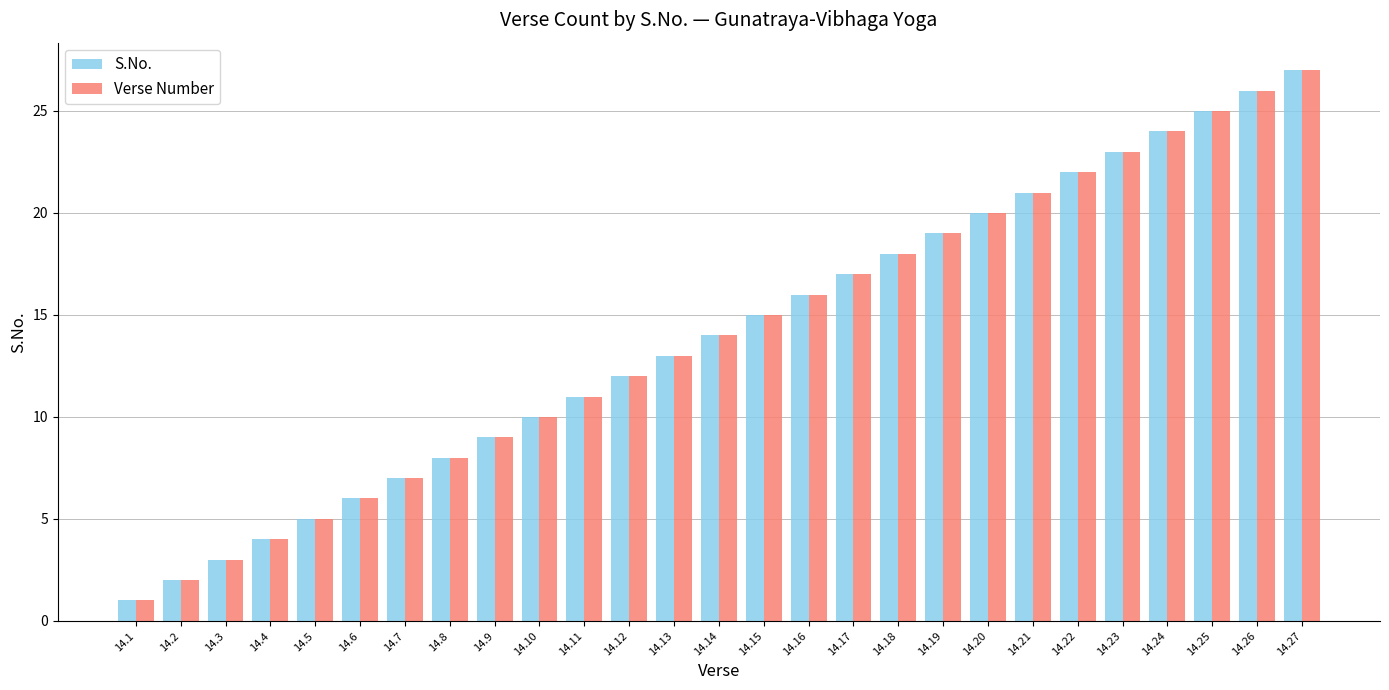

Reading left to right, what are all the values shown in this chart?

S.No.: 14.1=1	14.2=2	14.3=3	14.4=4	14.5=5	14.6=6	14.7=7	14.8=8	14.9=9	14.10=10	14.11=11	14.12=12	14.13=13	14.14=14	14.15=15	14.16=16	14.17=17	14.18=18	14.19=19	14.20=20	14.21=21	14.22=22	14.23=23	14.24=24	14.25=25	14.26=26	14.27=27
Verse Number: 14.1=1	14.2=2	14.3=3	14.4=4	14.5=5	14.6=6	14.7=7	14.8=8	14.9=9	14.10=10	14.11=11	14.12=12	14.13=13	14.14=14	14.15=15	14.16=16	14.17=17	14.18=18	14.19=19	14.20=20	14.21=21	14.22=22	14.23=23	14.24=24	14.25=25	14.26=26	14.27=27